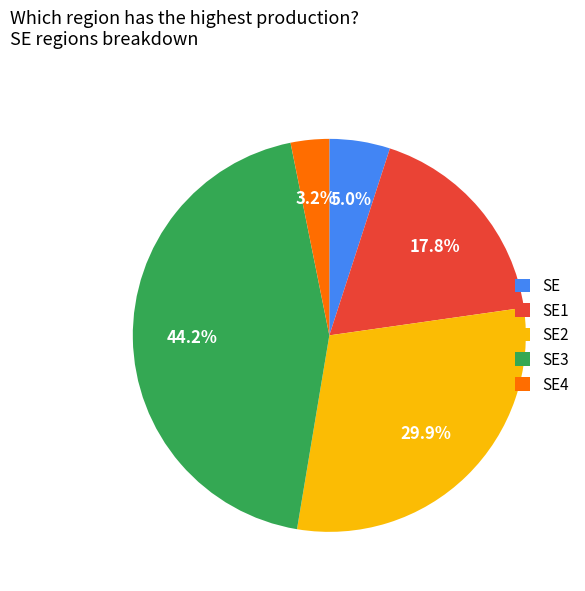

Which has a higher value, SE3 or SE?

SE3